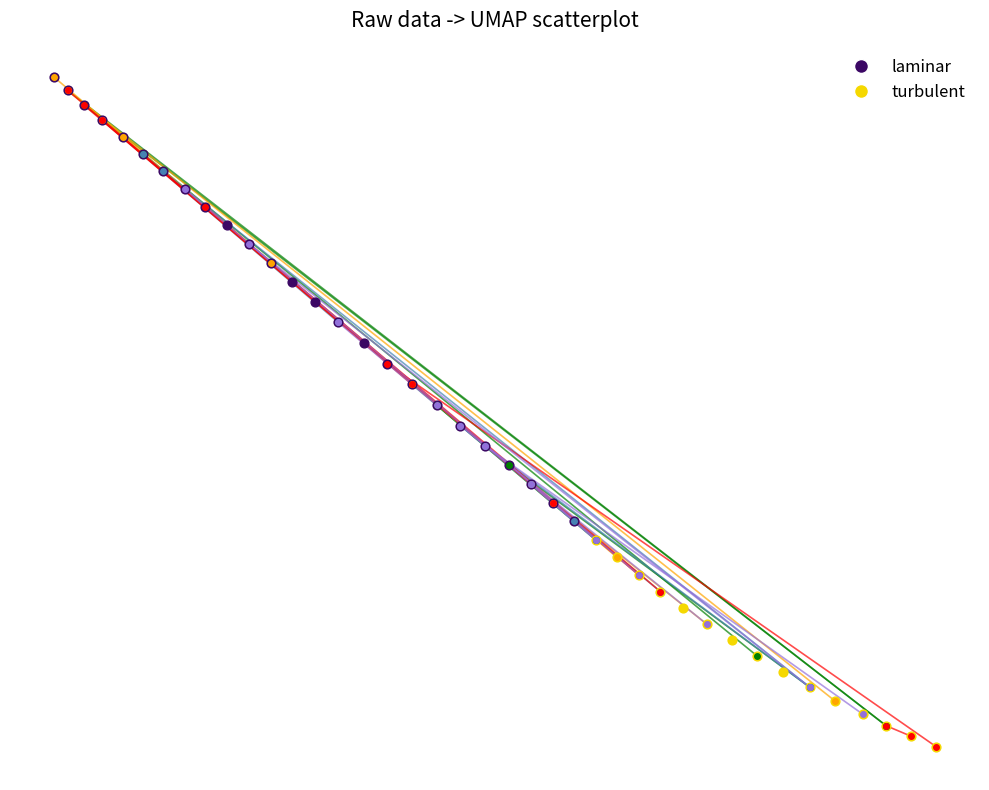

What are all the series names shown in the legend?

laminar, turbulent